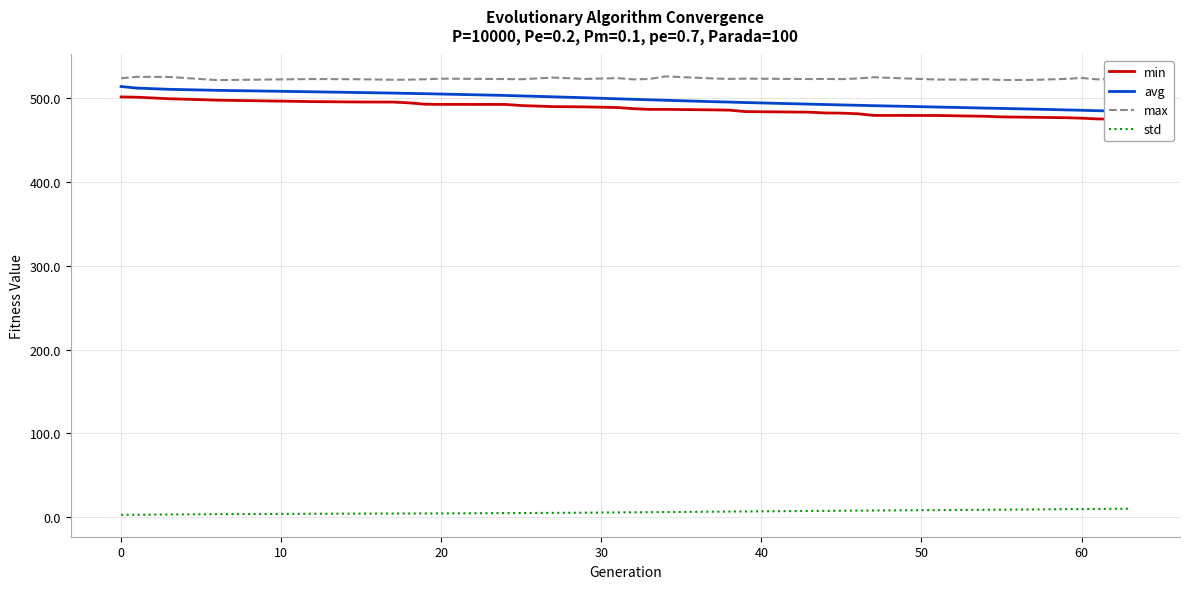

What are all the series names shown in the legend?

min, avg, max, std